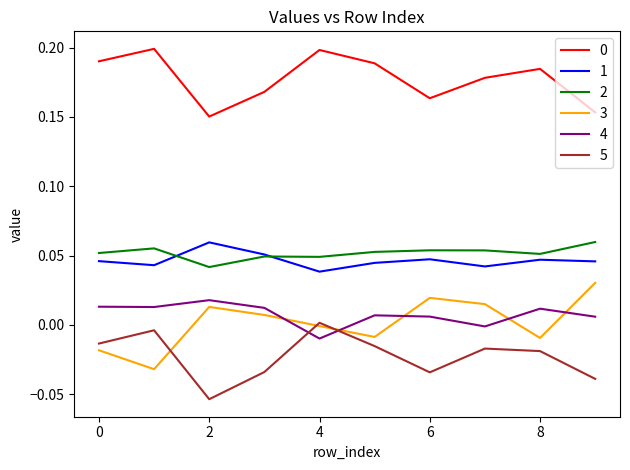

At how many categories does at least one series exceed 0?

10